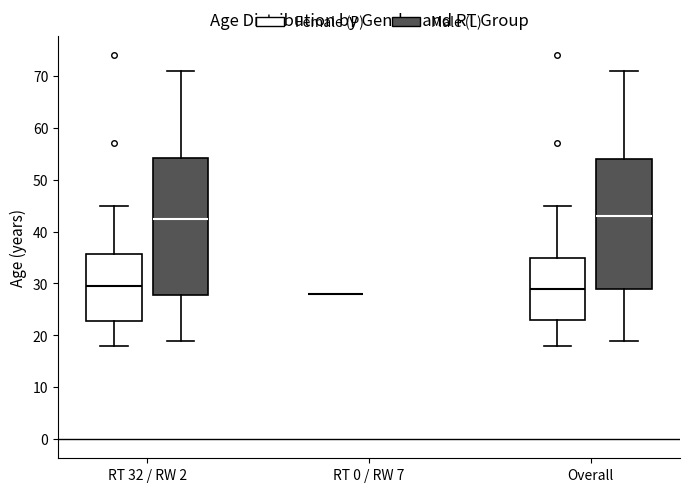

Which box is the tallest, from its lower edge to its upper edge?

RT 32 / RW 2 (Male (L))